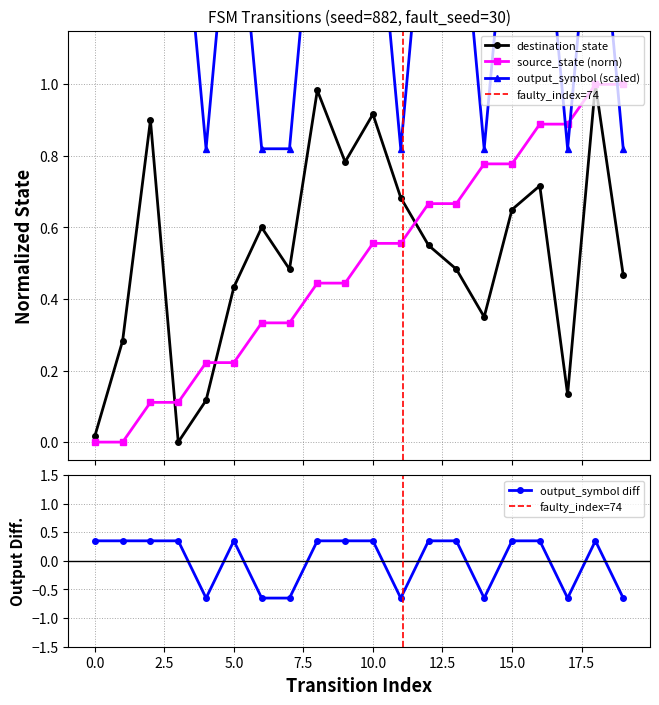

The value of destination_state at 9 is 0.2. True or false?

False